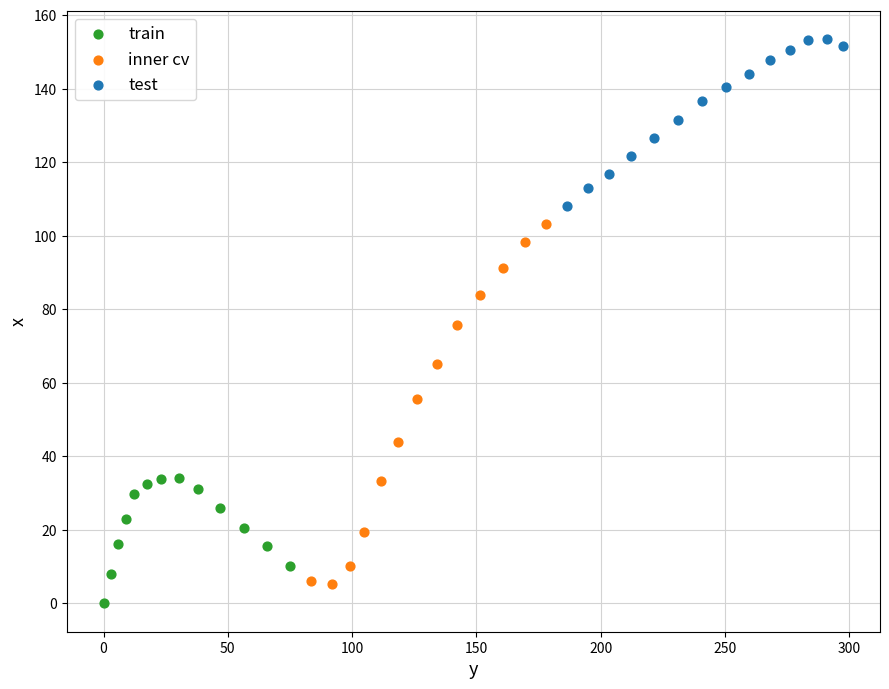

Which series reaches the maximum Y coordinate?

test